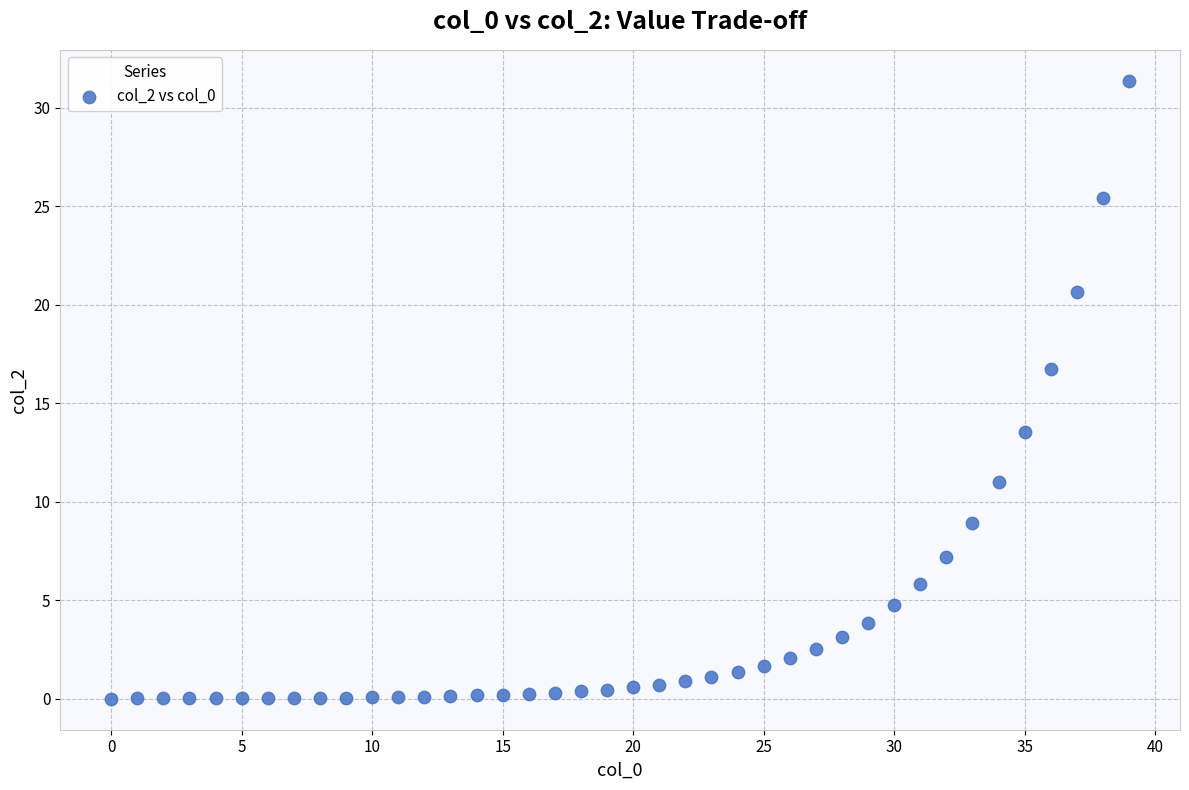

What is the range of Y values (max minus min)?

31.4